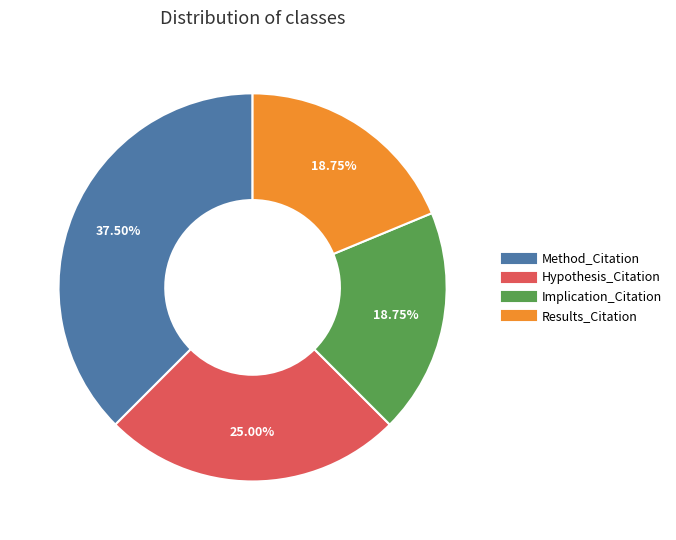

To the nearest percent, what portion does Results_Citation represent?

19%